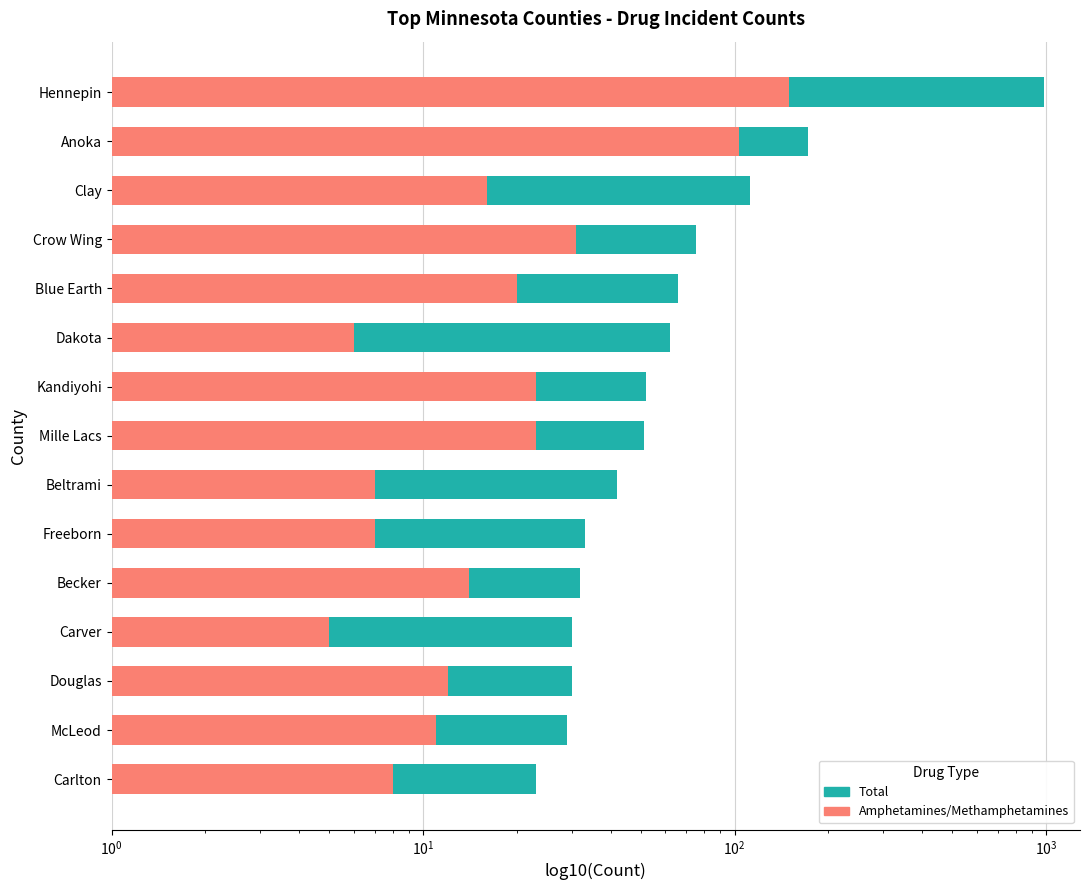

Between Carver and Crow Wing, which series saw the biggest shift?

Total